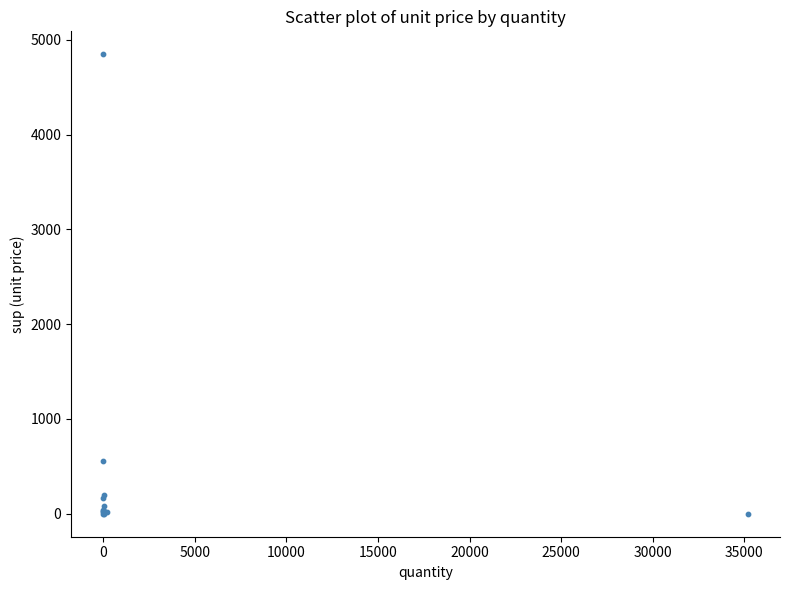

What Y value in the scatter plot is closest to 2423?

552.0